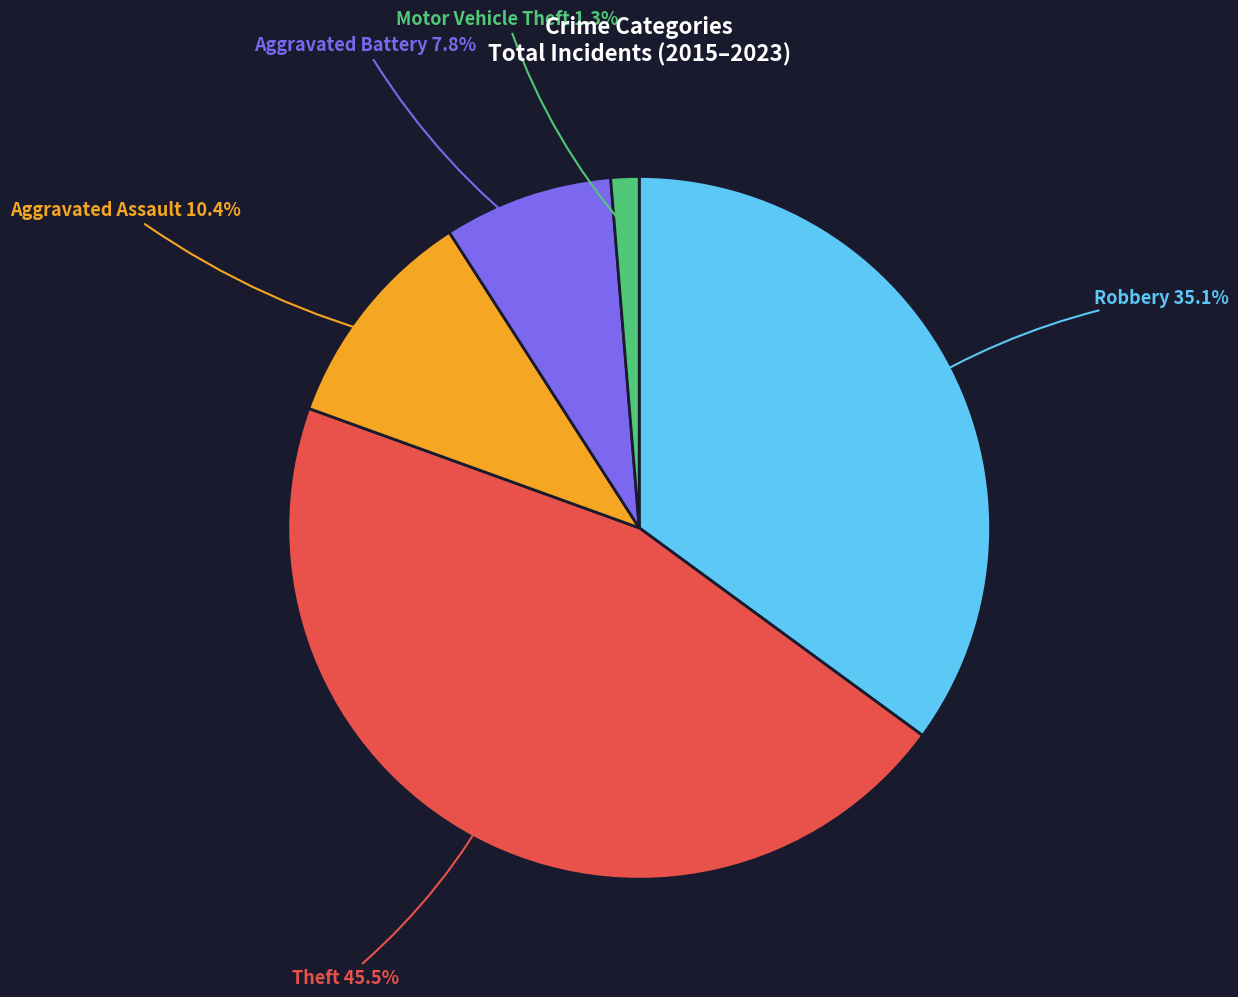

What percentage is NOT represented by Theft?

54.5%